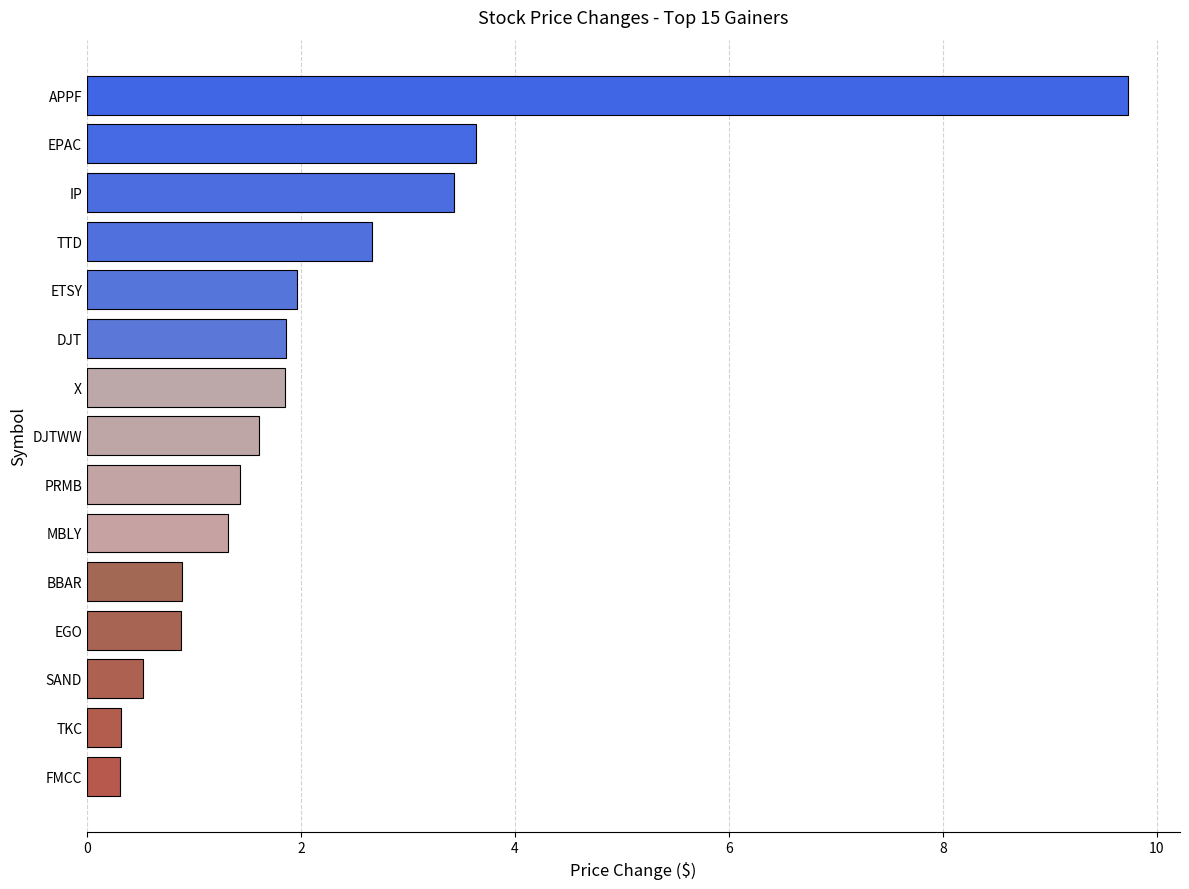

At which category does the chart reach its peak across all series?

APPF